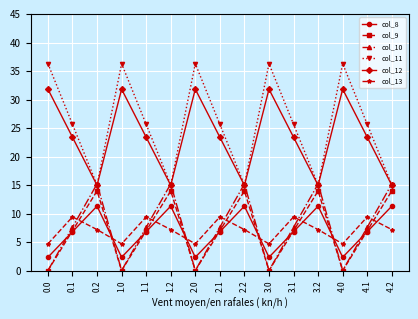

What is the value of the col_9 point at the 8th from the left?

7.0